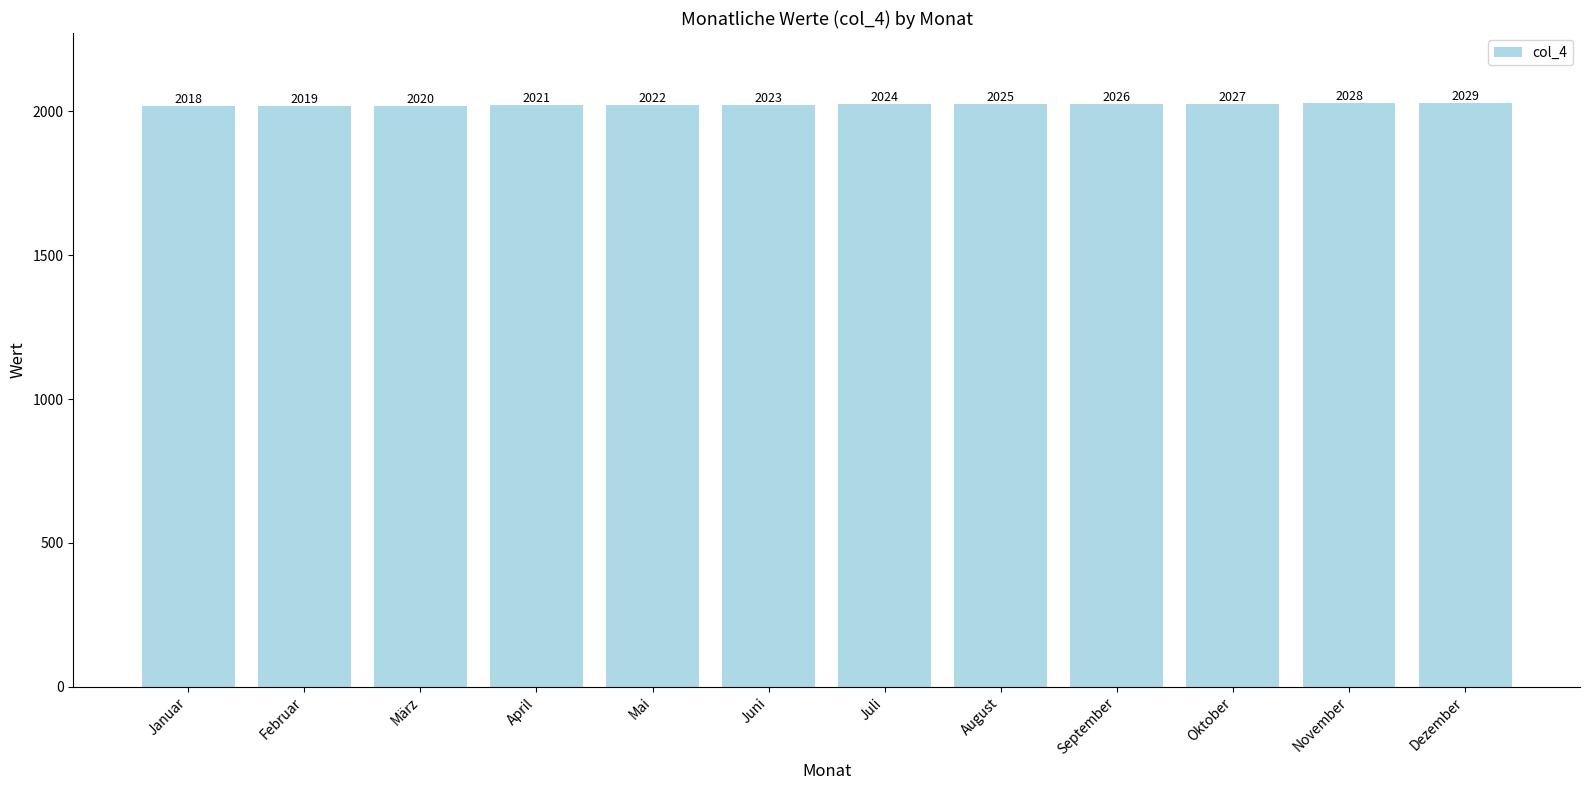

What is the change in value from April to November?

+7